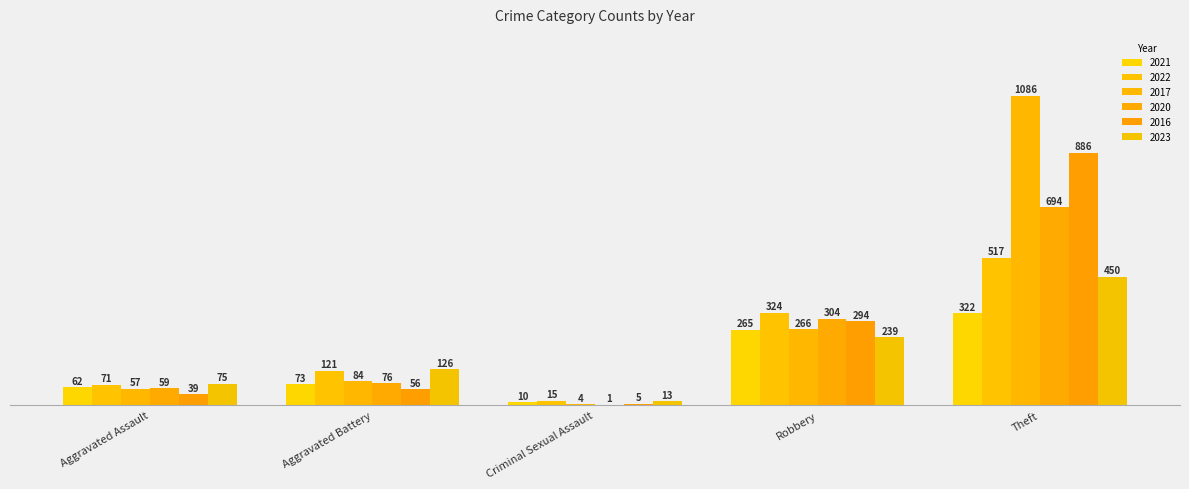

What are all the series names shown in the legend?

2021, 2022, 2017, 2020, 2016, 2023